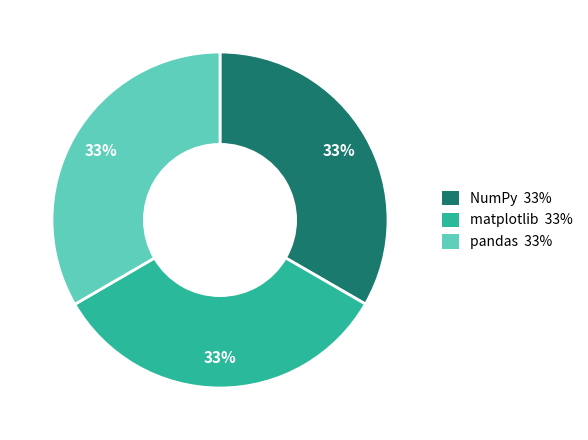

What is the ratio of the value at NumPy 33% to the value at matplotlib 33%?

1.0